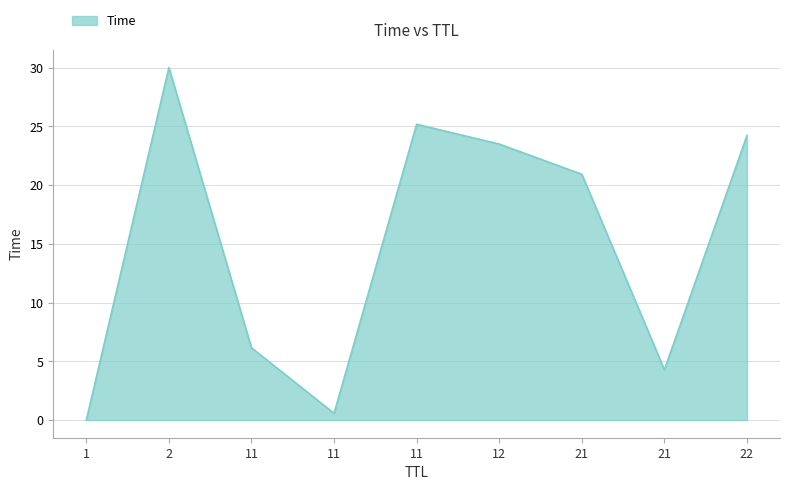

What is the difference between the maximum and minimum values?

30.0